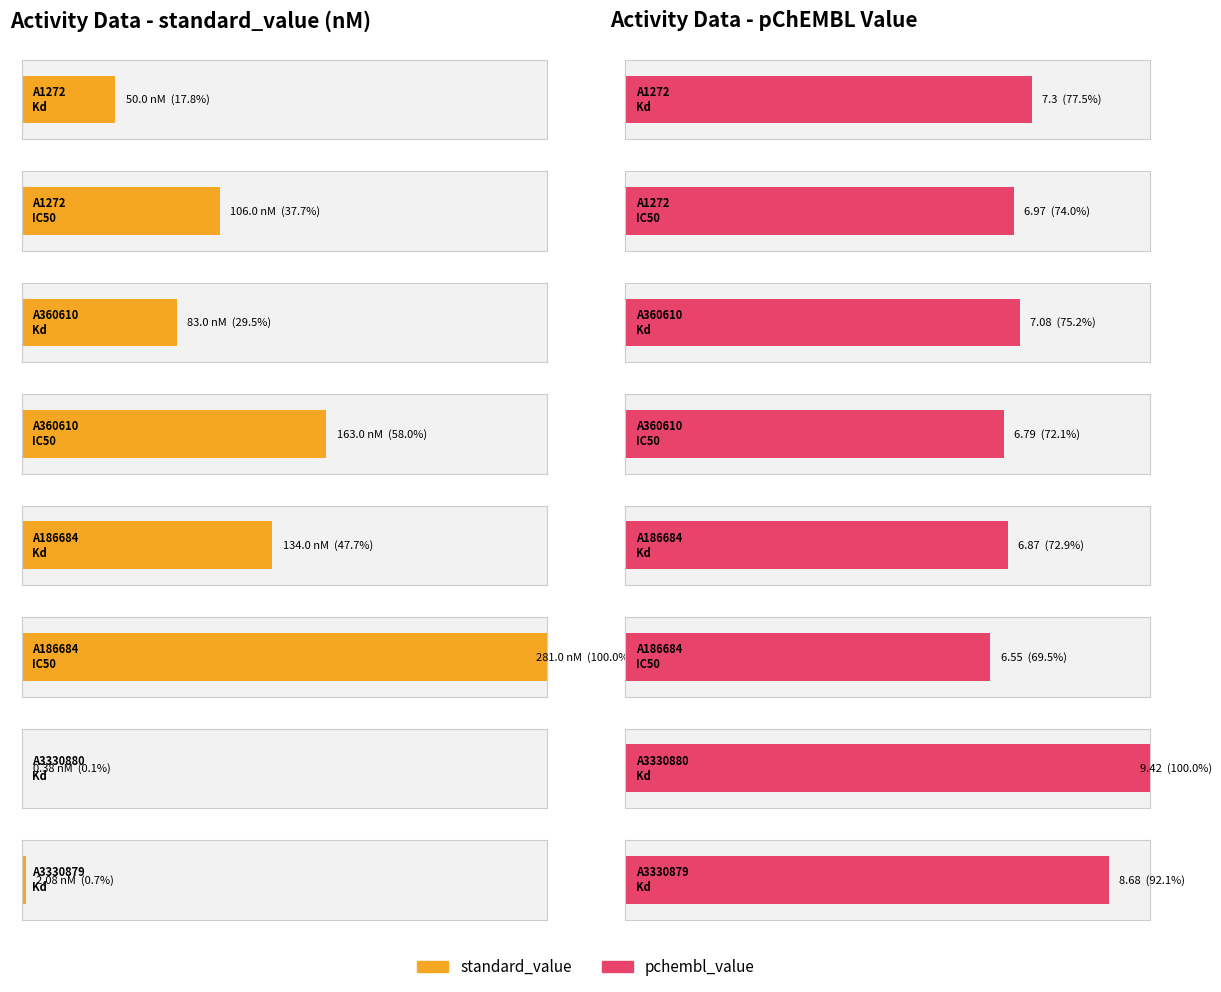

How many groups of bars are there?

8